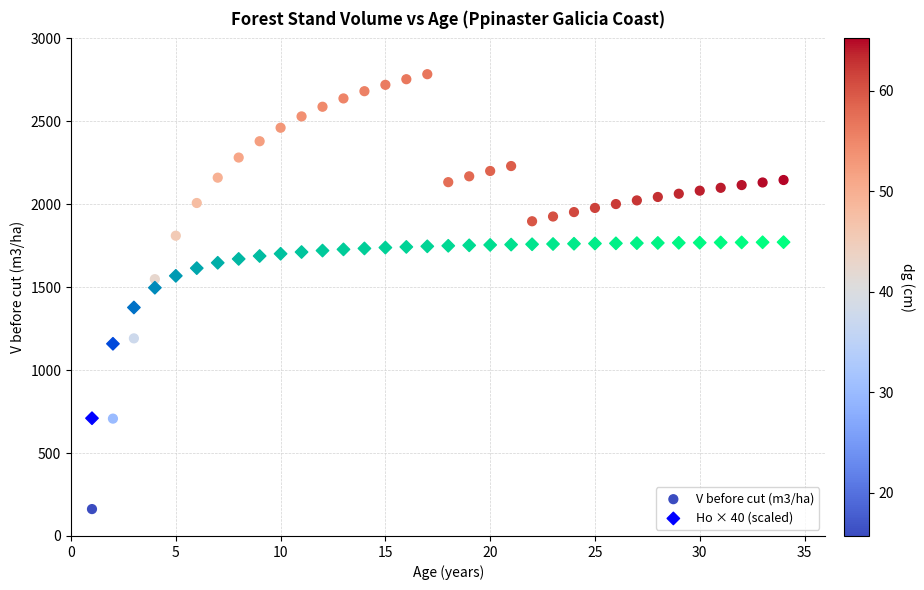

Which series has the widest spread of Y values?

V before cut (m3/ha)